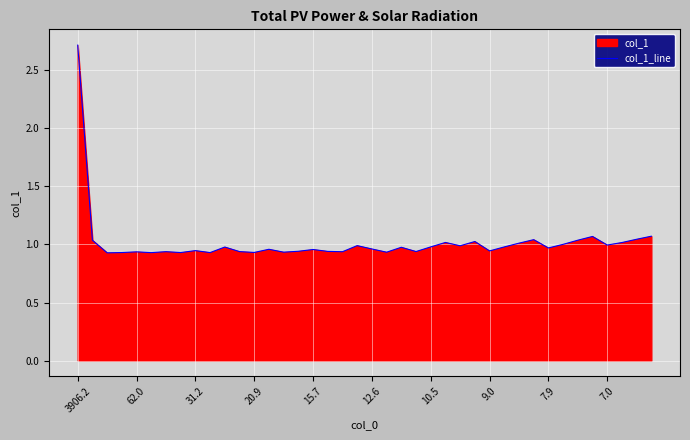

True or false: the data shows 0.6 at 7.9.

False